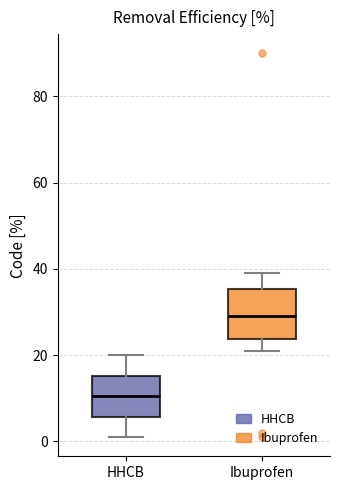

Where is the upper edge of the box for Ibuprofen on the y-axis? The values are not printed on the chart, so give them approximately, as read against the axis.

36